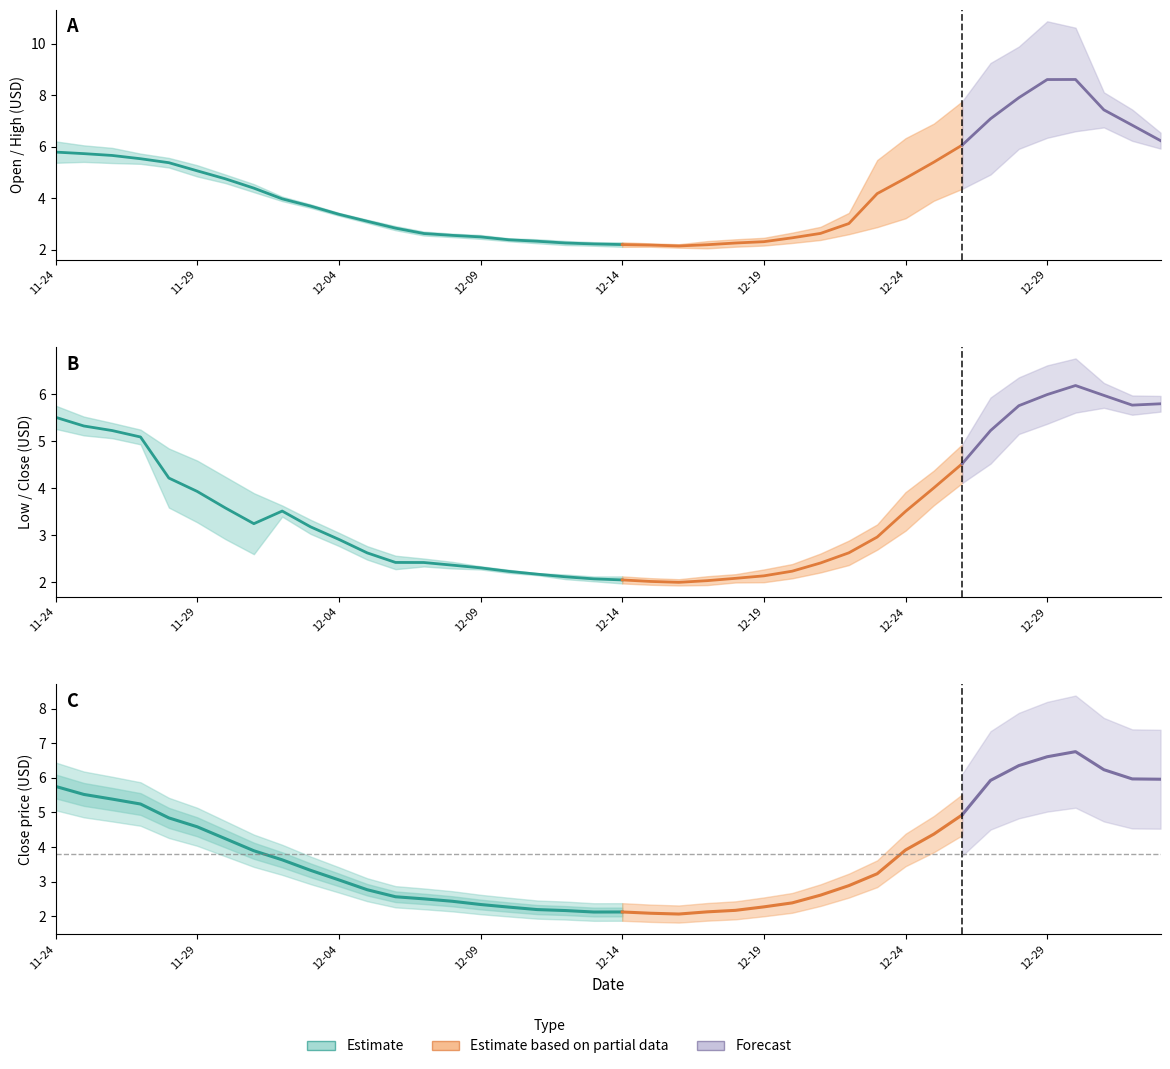

Which series changed the most between 2021-12-07 and 2022-01-02?

High